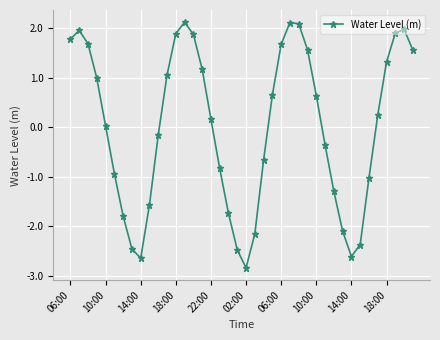

Does the chart have visible grid lines?

Yes